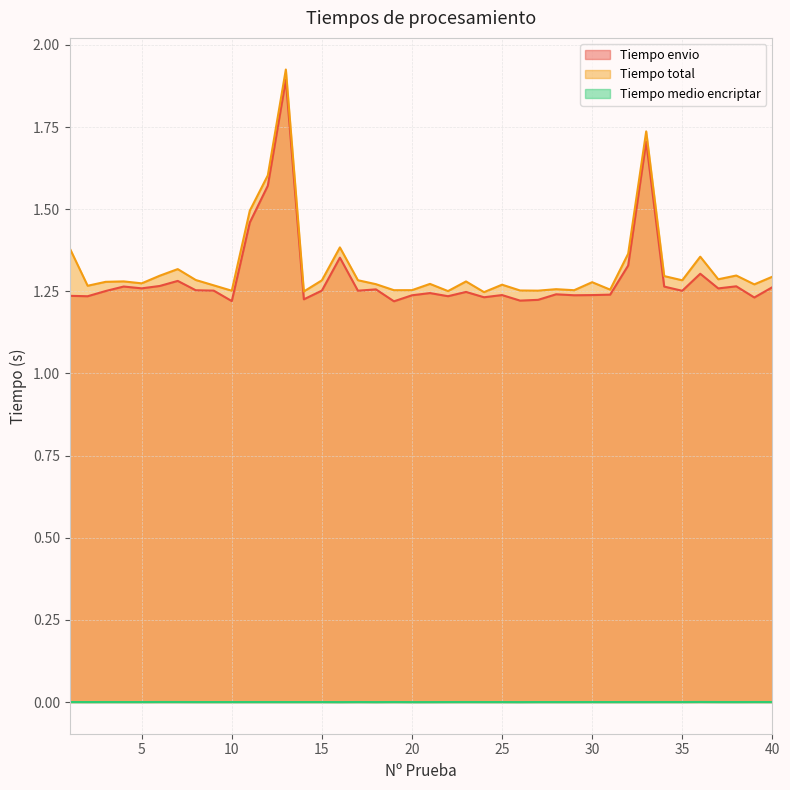

What is the greatest value displayed?

1.9